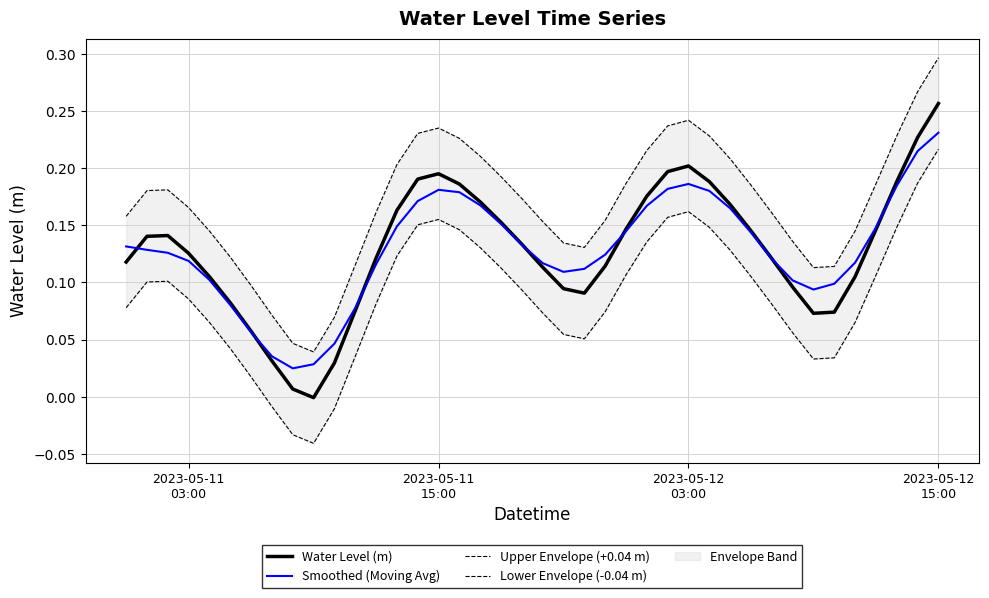

Is the value of Smoothed (Moving Avg) at 2023-05-11
15:00 greater than the value of Lower Envelope (-0.04 m) at 25?

No